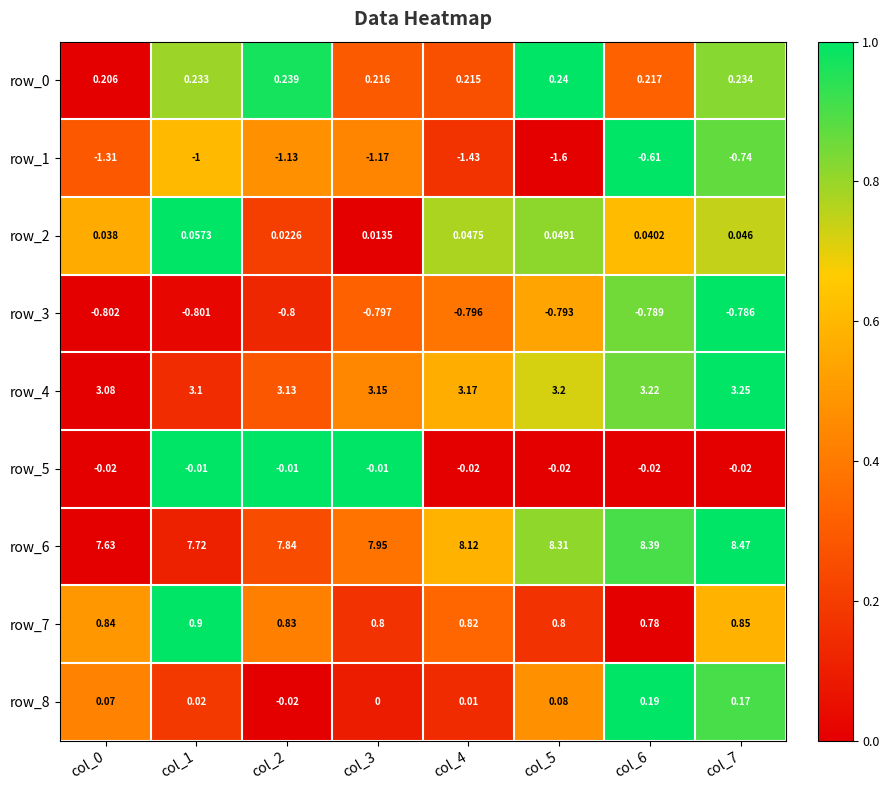

At how many categories does at least one series exceed 0?

8